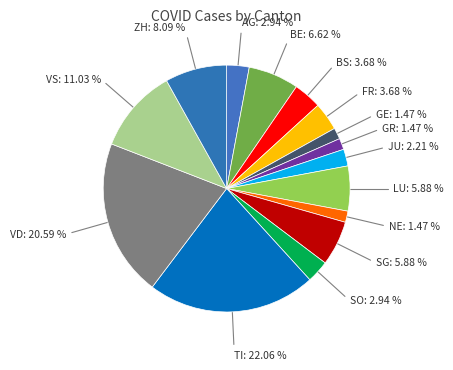

Is ZH: 8.09 % the majority of the pie?

No